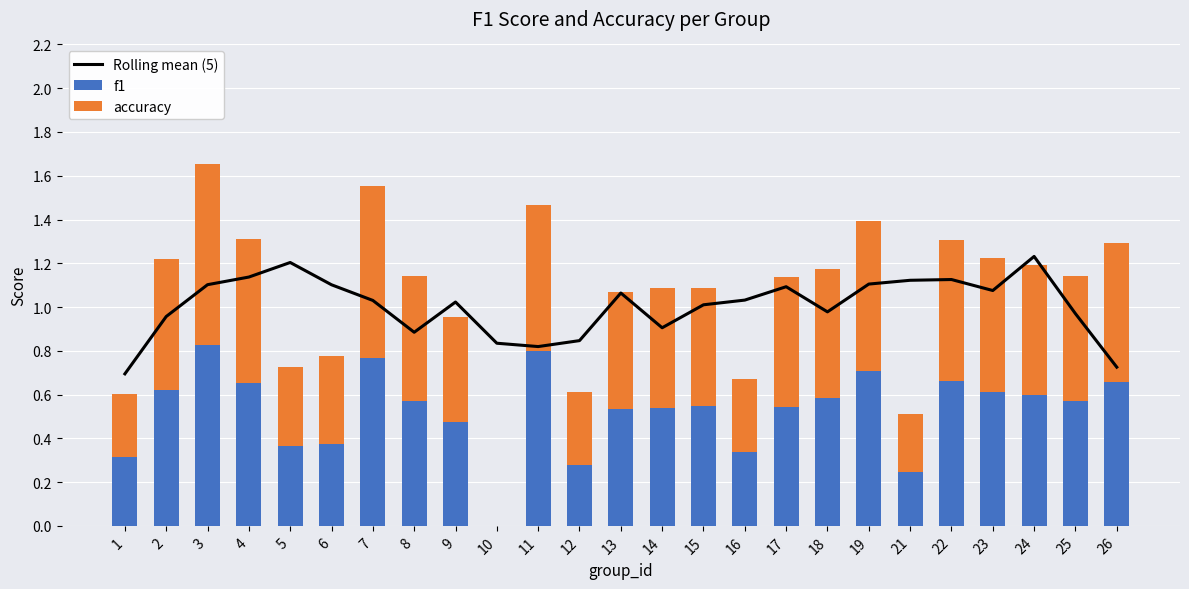

Reading right to left, what are all the values shown in this chart?

Rolling mean (5): 0.7	1.0	1.2	1.1	1.1	1.1	1.1	1.0	1.1	1.0	1.0	0.9	1.1	0.8	0.8	0.8	1.0	0.9	1.0	1.1	1.2	1.1	1.1	1.0	0.7
f1: 0.7	0.6	0.6	0.6	0.7	0.2	0.7	0.6	0.5	0.3	0.5	0.5	0.5	0.3	0.8	0.0	0.5	0.6	0.8	0.4	0.4	0.7	0.8	0.6	0.3
accuracy: 0.6	0.6	0.6	0.6	0.6	0.3	0.7	0.6	0.6	0.3	0.5	0.5	0.5	0.3	0.7	0.0	0.5	0.6	0.8	0.4	0.4	0.7	0.8	0.6	0.3